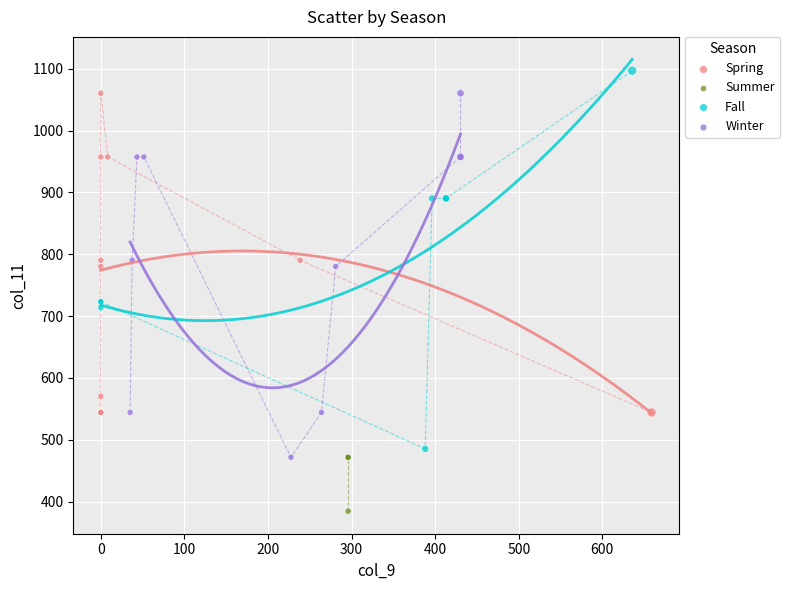

Which series reaches the maximum Y coordinate?

Fall